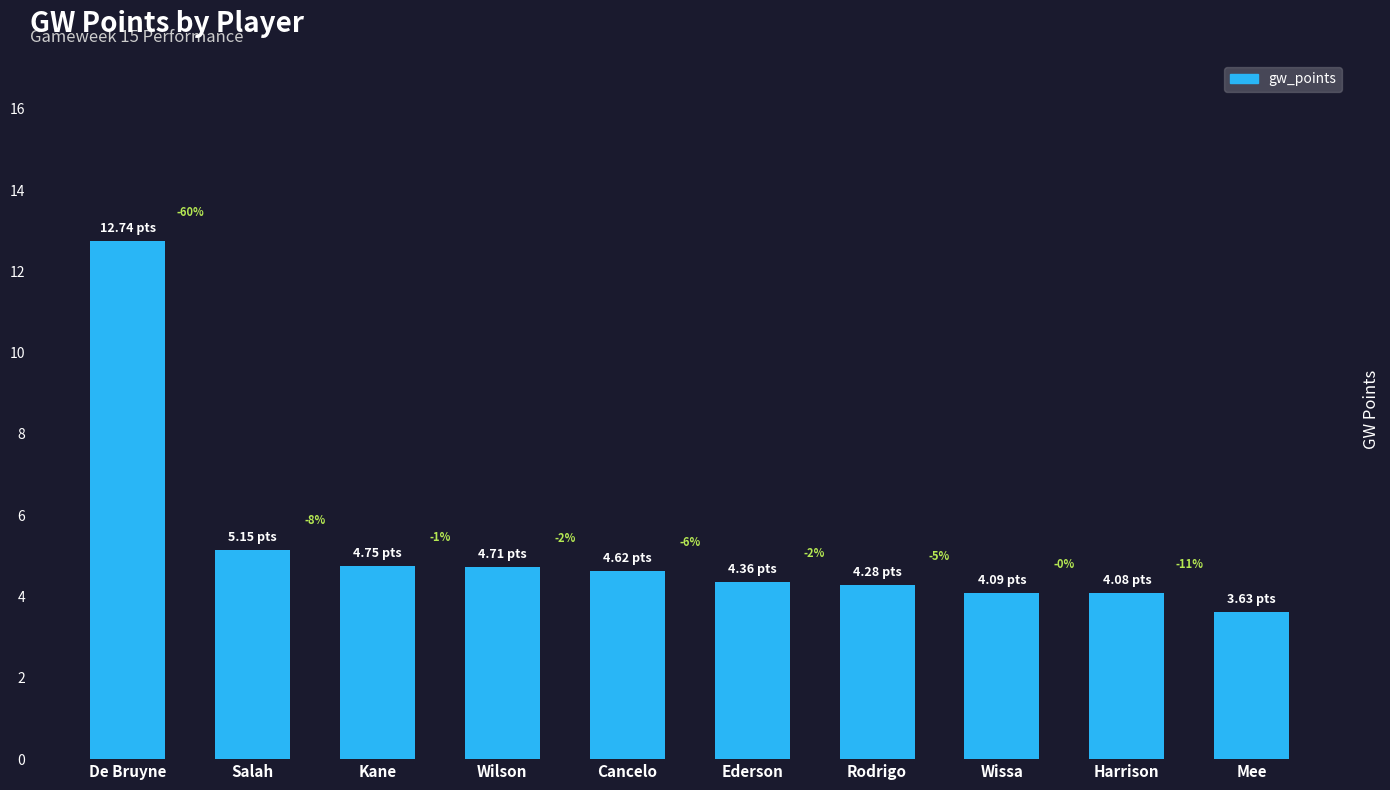

How many bars are there in total?

10